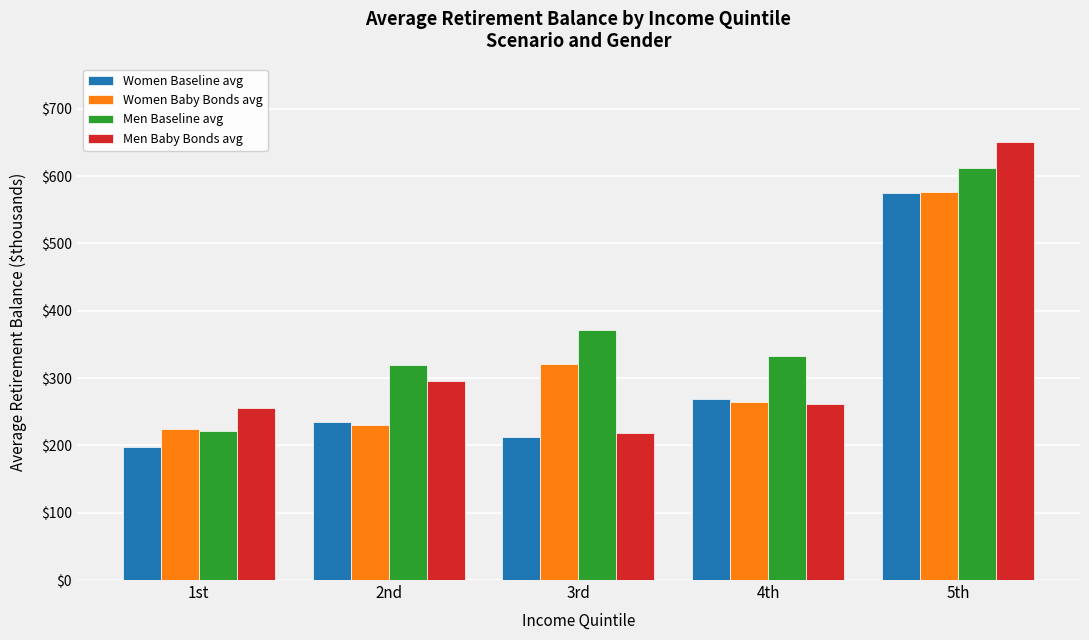

What is the maximum value for Men Baby Bonds avg?

650